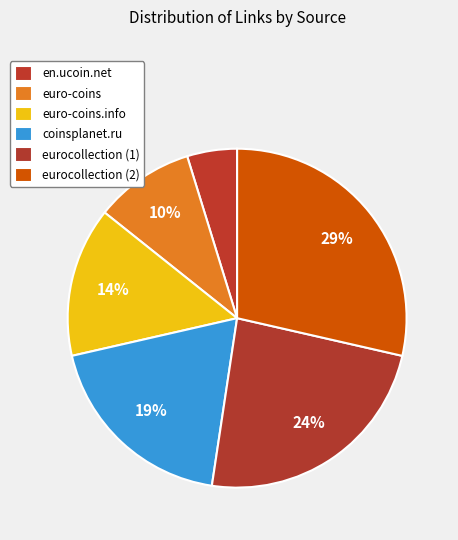

What percentage is the eurocollection (1) slice, to the nearest percent?

24%